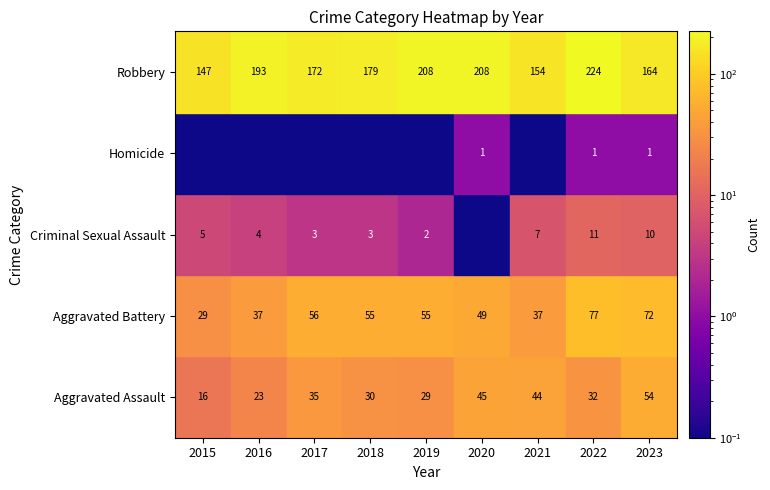

The Robbery series shows 295 at 2023. True or false?

False